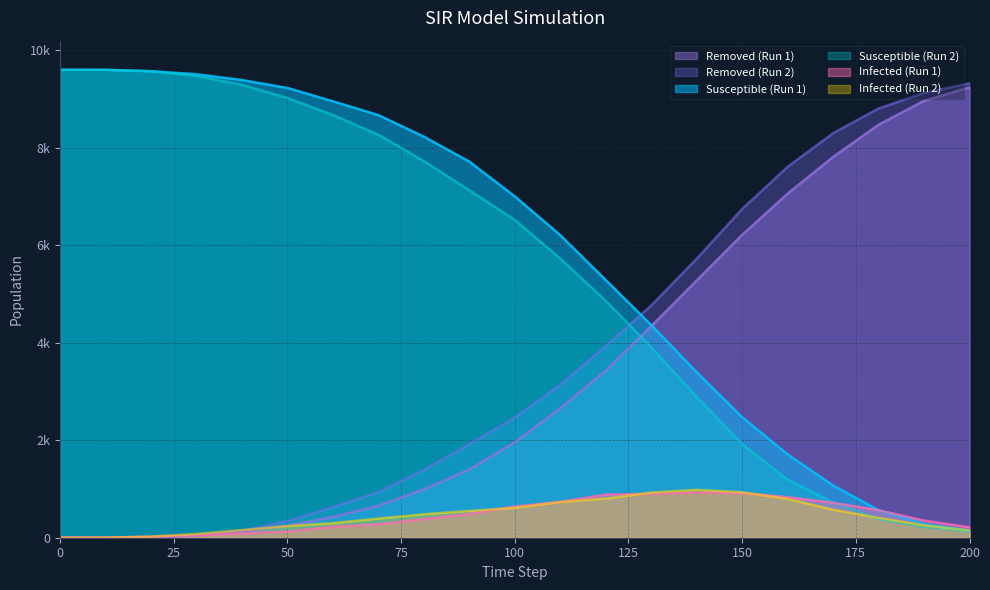

True or false: Infected has a value of 113 at 60.

False